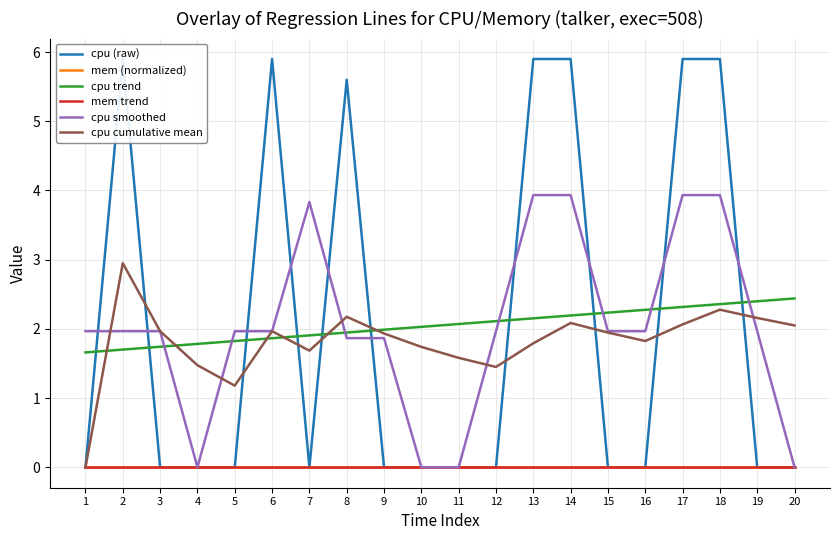

What is the total value across all series at 20?

4.5